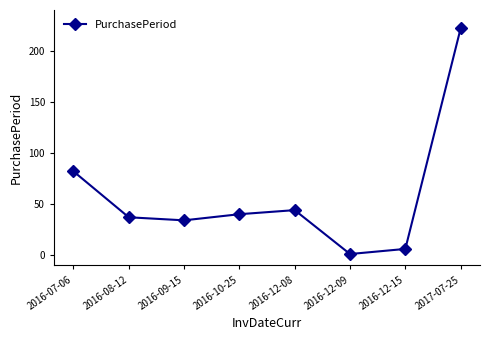

True or false: there are more than 2 points higher than both neighbors.

False